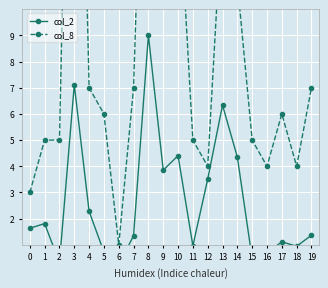

What are all the series names shown in the legend?

col_2, col_8